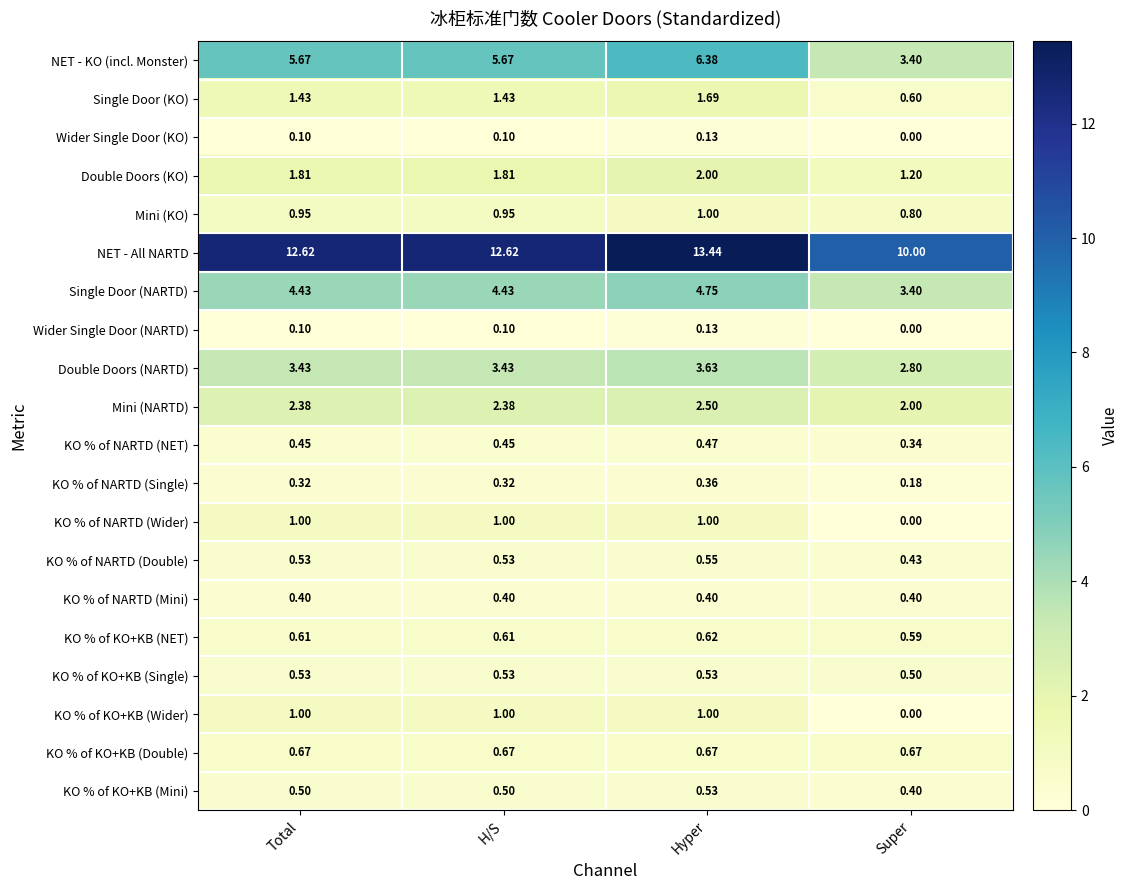

Which category has the highest value in the Mini (KO) series?

Hyper